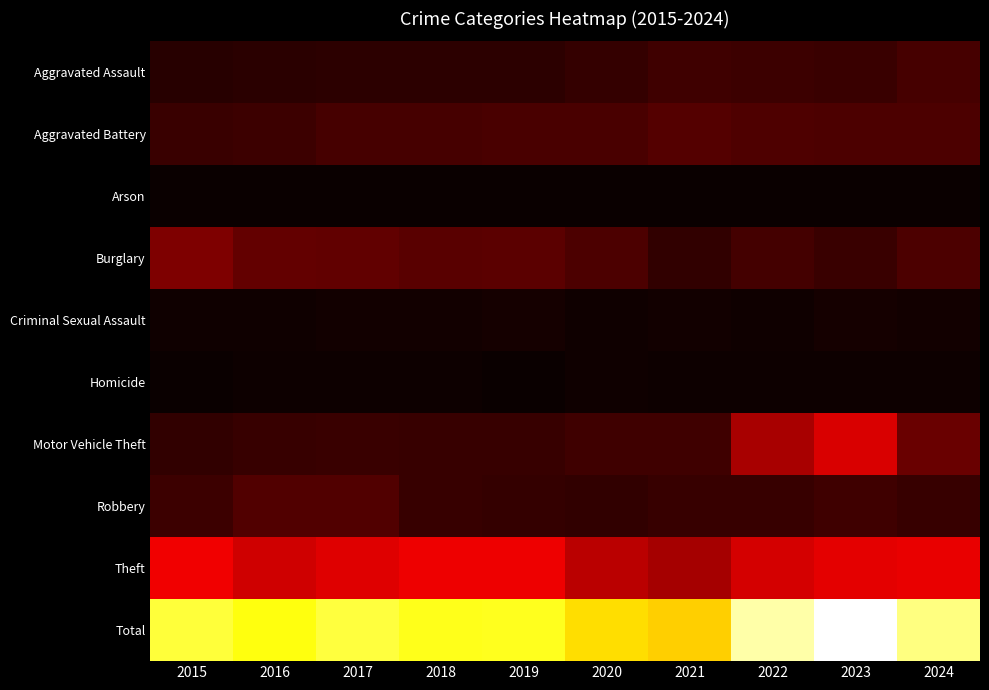

Reading right to left, extract all data points from this chart.

Aggravated Assault: 2024=394	2023=314	2022=325	2021=347	2020=268	2019=220	2018=222	2017=222	2016=204	2015=192
Aggravated Battery: 2024=417	2023=427	2022=429	2021=470	2020=410	2019=397	2018=381	2017=394	2016=330	2015=313
Arson: 2024=20	2023=19	2022=12	2021=12	2020=17	2019=12	2018=7	2017=10	2016=7	2015=8
Burglary: 2024=419	2023=310	2022=376	2021=256	2020=421	2019=510	2018=494	2017=553	2016=567	2015=732
Criminal Sexual Assault: 2024=61	2023=73	2022=55	2021=60	2020=48	2019=76	2018=59	2017=60	2016=50	2015=46
Homicide: 2024=33	2023=28	2022=35	2021=38	2020=40	2019=21	2018=25	2017=33	2016=24	2015=15
Motor Vehicle Theft: 2024=601	2023=1291	2022=995	2021=343	2020=331	2019=284	2018=289	2017=306	2016=298	2015=255
Robbery: 2024=296	2023=337	2022=298	2021=293	2020=263	2019=280	2018=294	2017=456	2016=446	2015=329
Theft: 2024=1386	2023=1355	2022=1263	2021=976	2020=1107	2019=1428	2018=1430	2017=1320	2016=1235	2015=1447
Total: 2024=3627	2023=4154	2022=3788	2021=2795	2020=2905	2019=3228	2018=3201	2017=3354	2016=3161	2015=3337